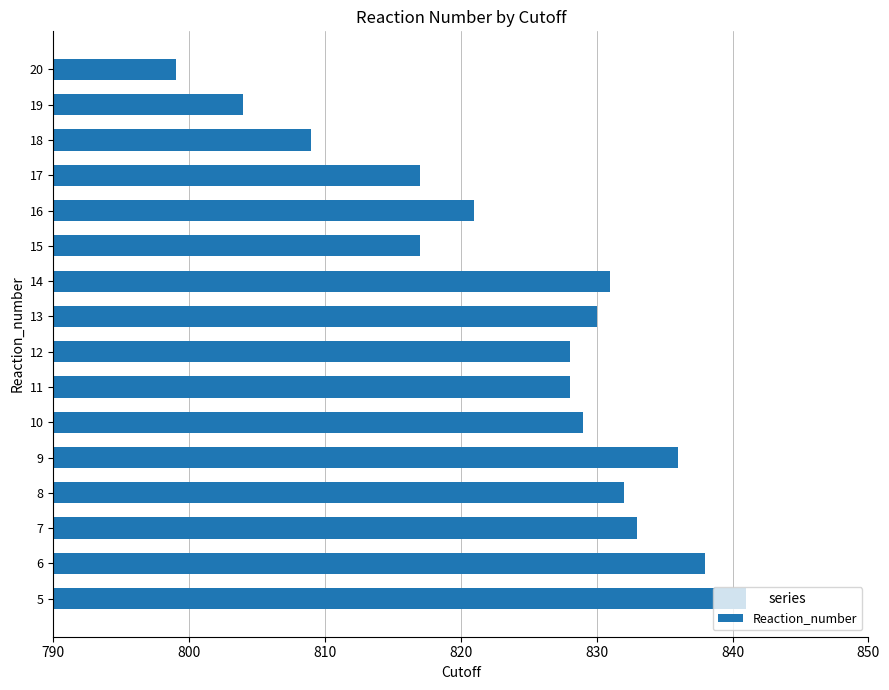

What is the maximum value shown in the chart?

841